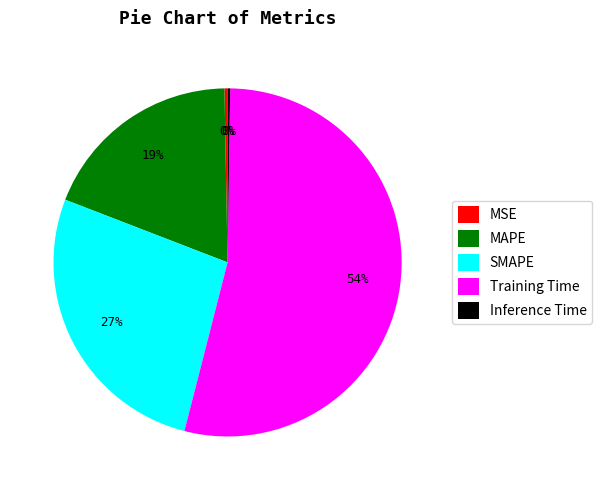

Do SMAPE and MSE together represent more than half of the pie?

No